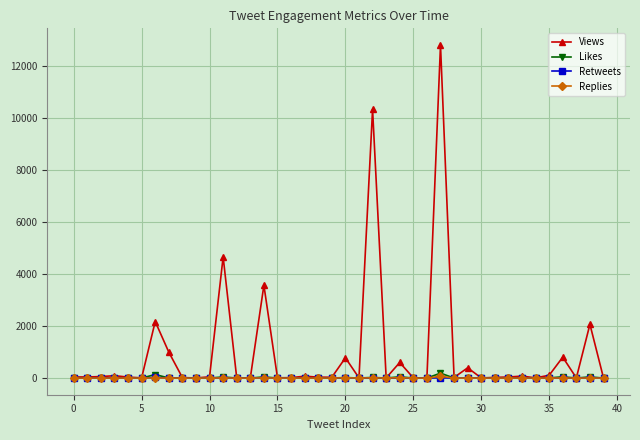

Which series has the largest range (max minus min)?

Views